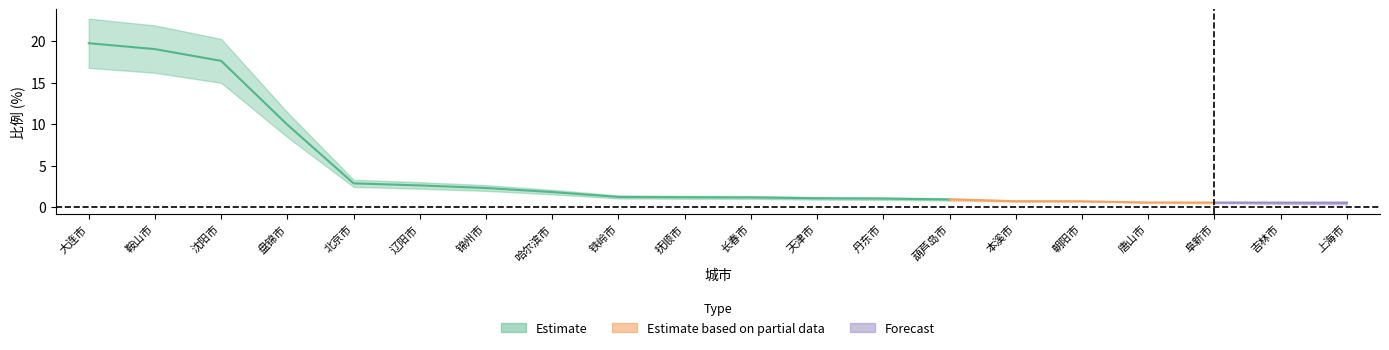

True or false: there are more than 2 points higher than both neighbors.

False